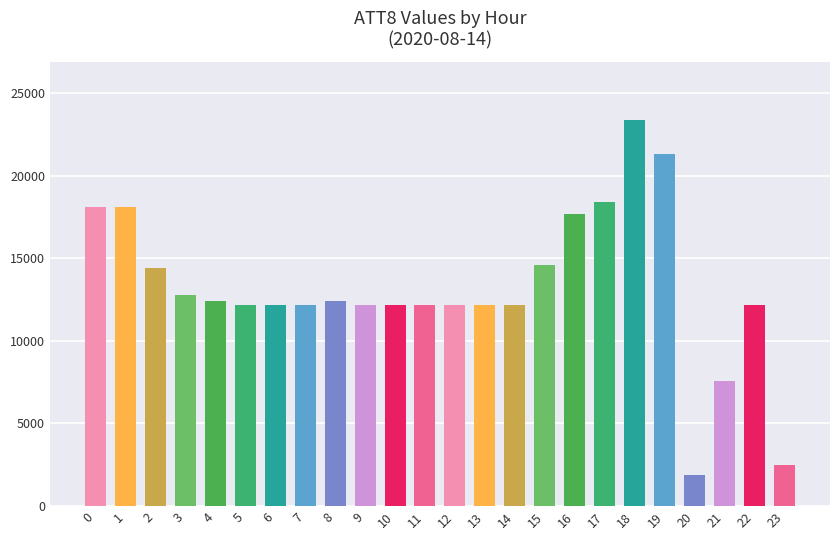

What is the change in value from 3 to 14?

-600